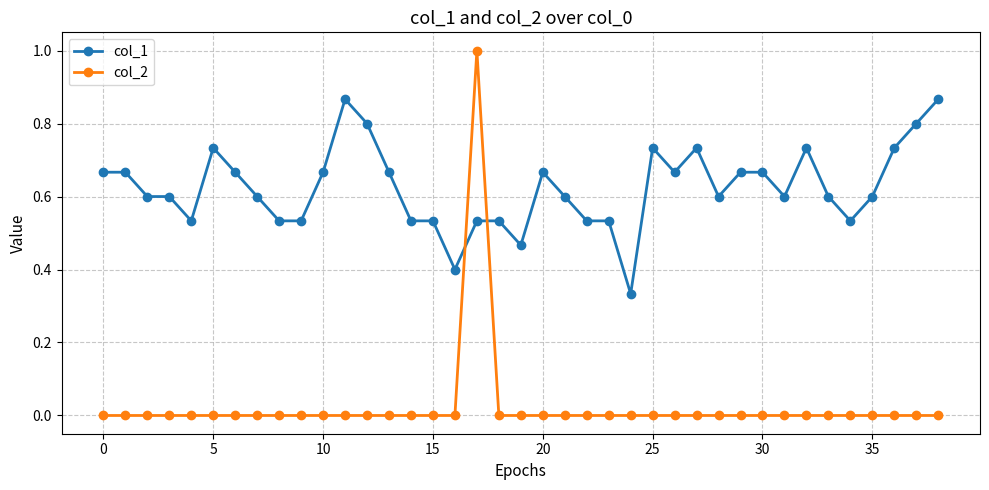

Rank the series by their maximum value, from highest to lowest.

col_2, col_1